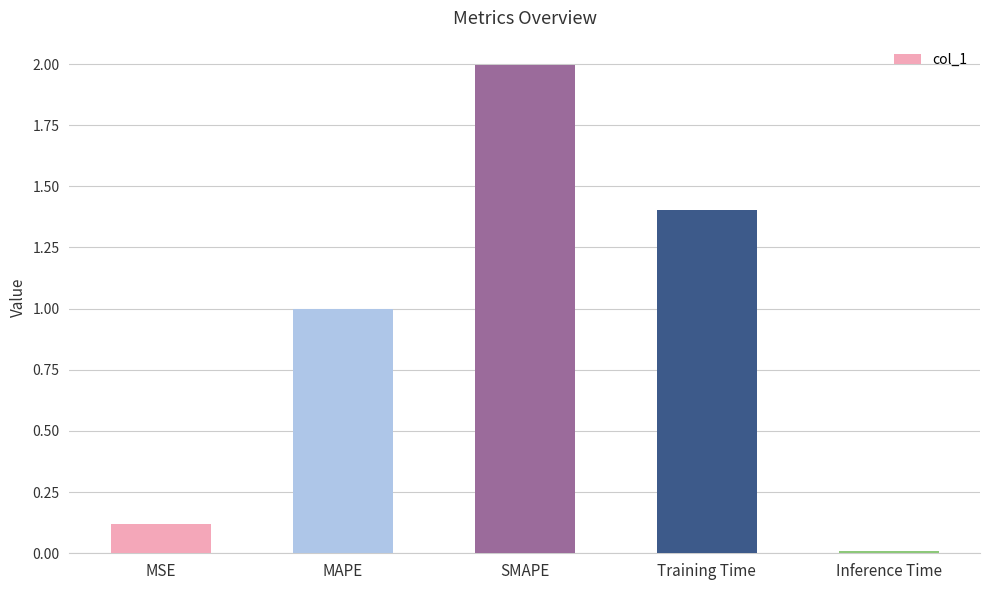

Count the number of categories in the chart.

5